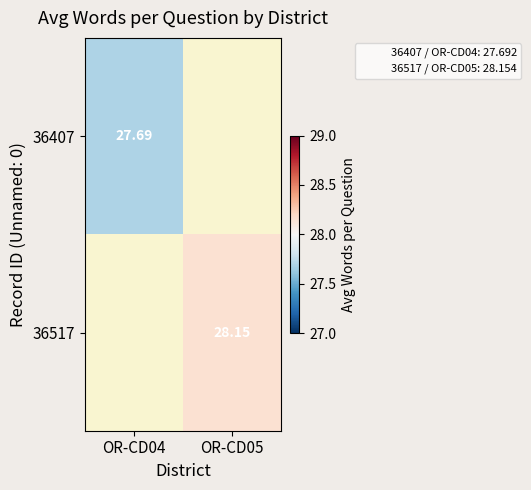

Which label corresponds to the smallest value in the chart?

OR-CD04